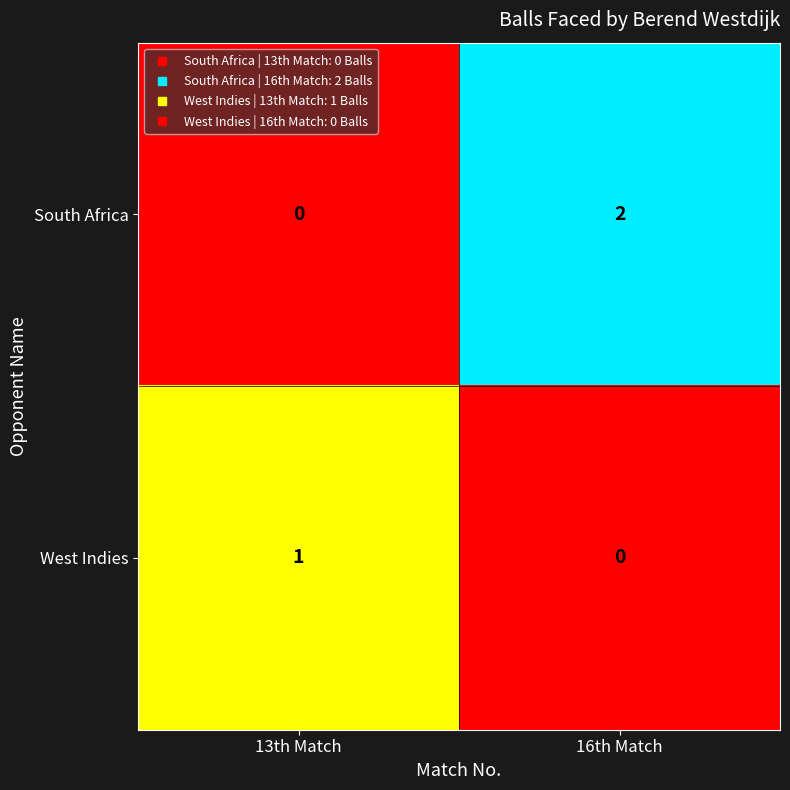

Rank the series by their average value, from highest to lowest.

South Africa, West Indies